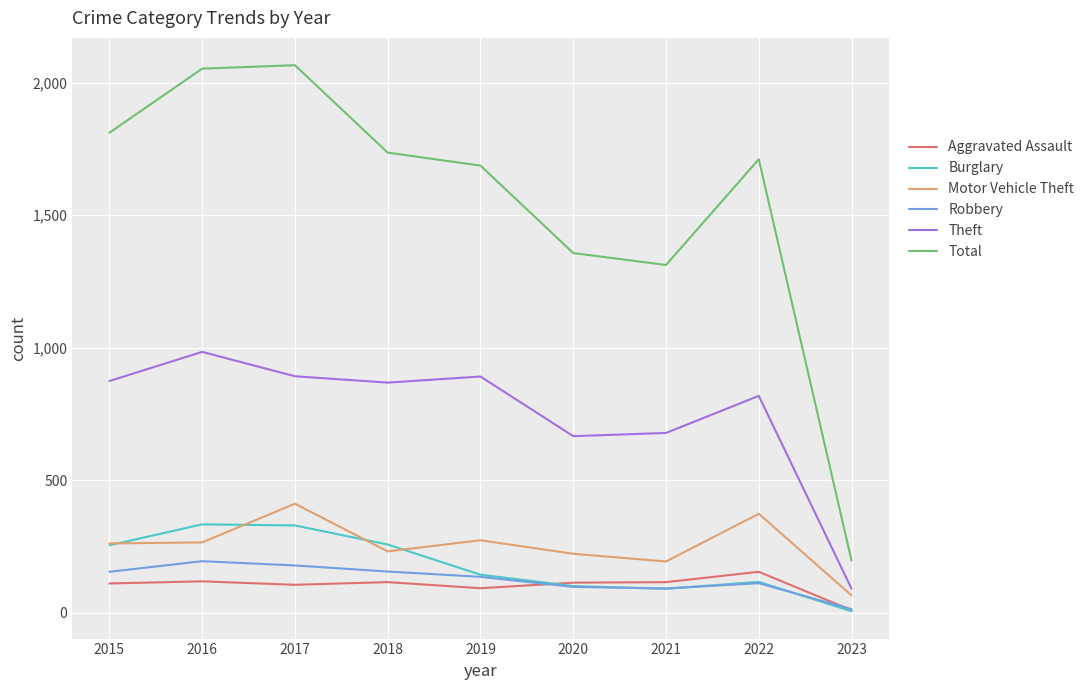

What value does the Robbery series have at 2020?

97